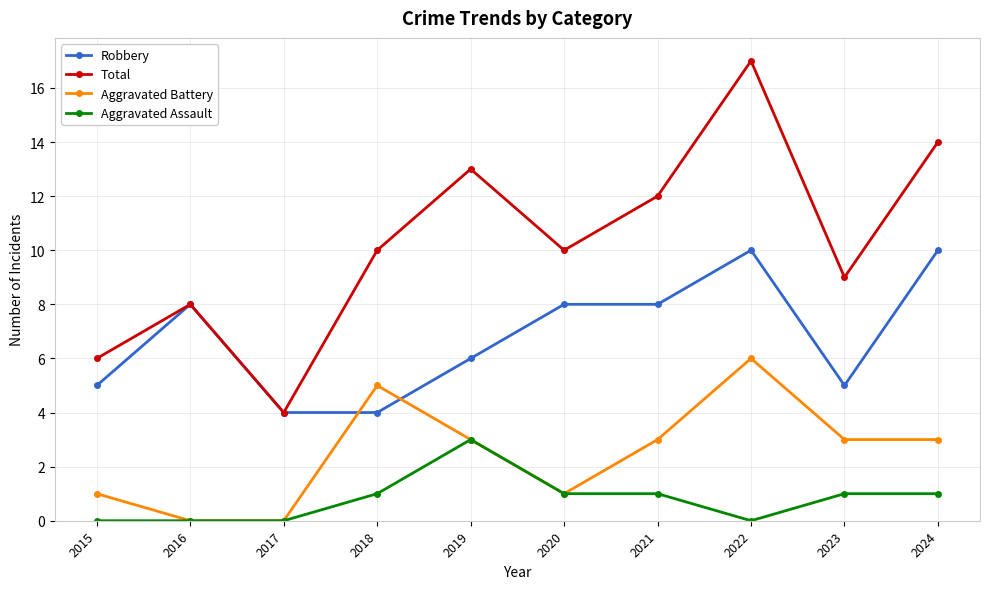

At which category is the sum across all series the highest?

2022